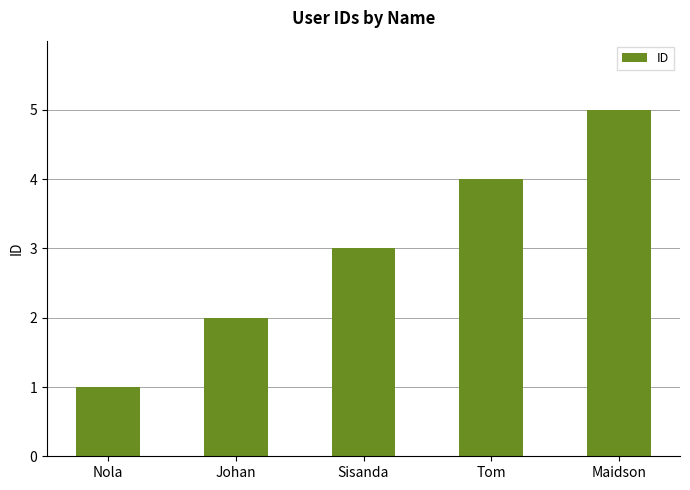

Which has a higher value, Tom or Johan?

Tom